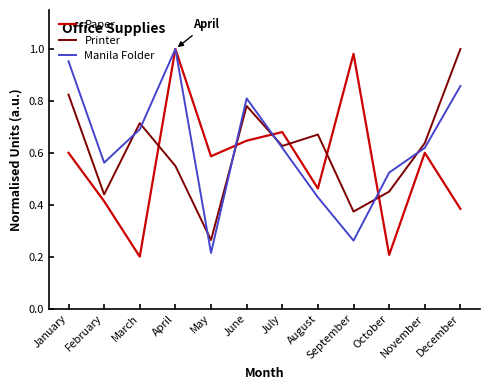

The Paper series shows 0.7 at December. True or false?

False